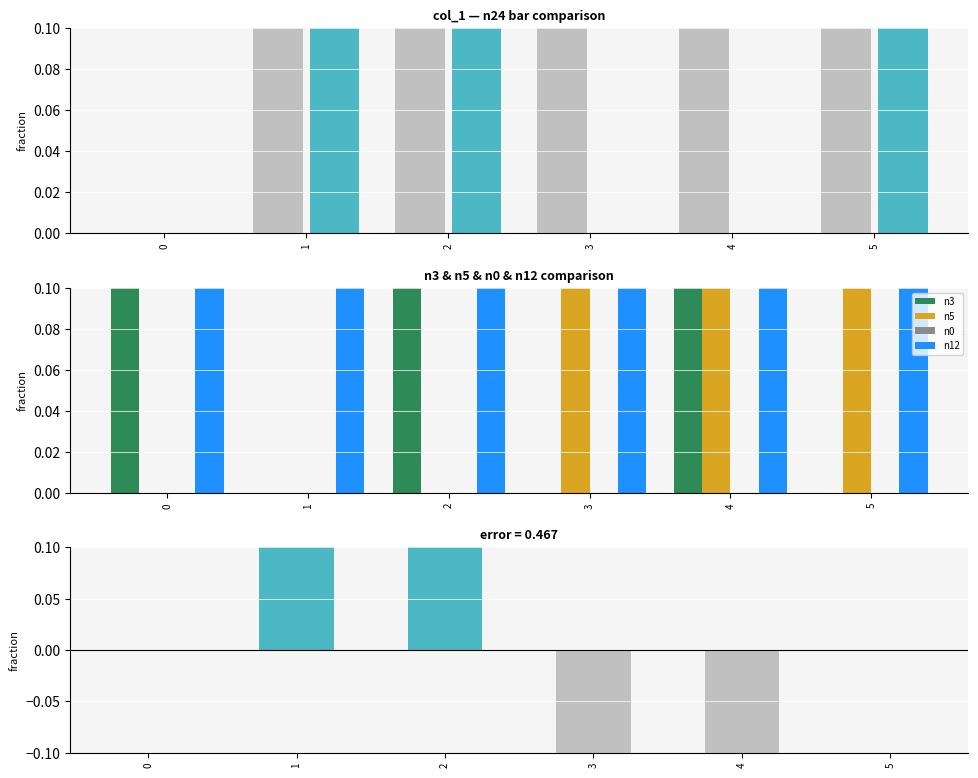

What is the difference between the n3 values at 3 and 4?

1